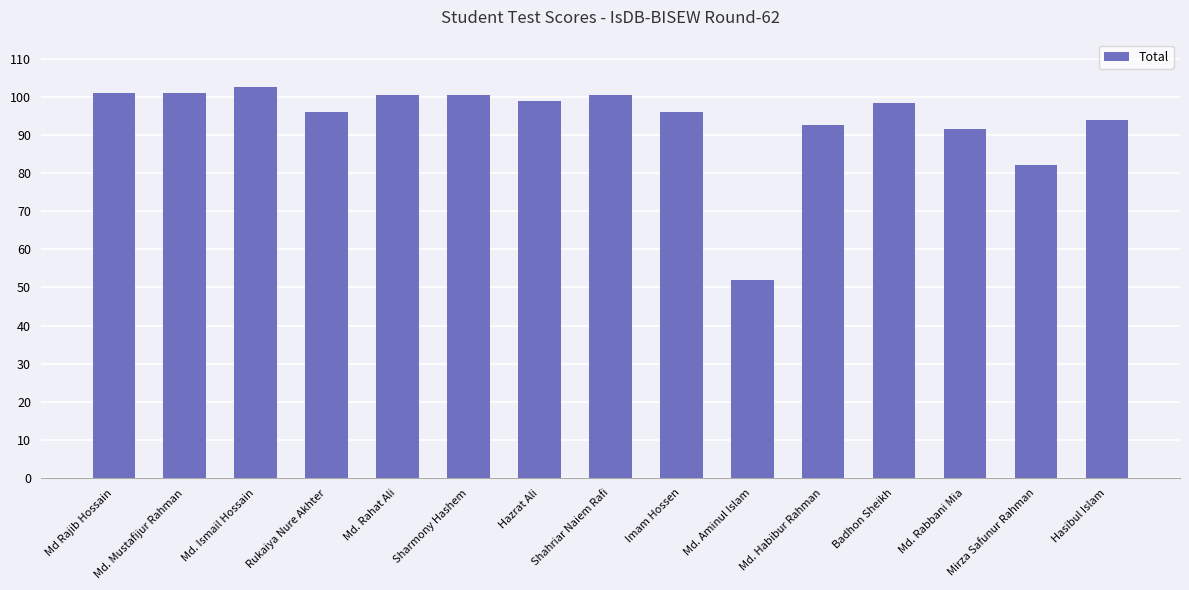

Read the value at Md. Habibur Rahman.

92.5